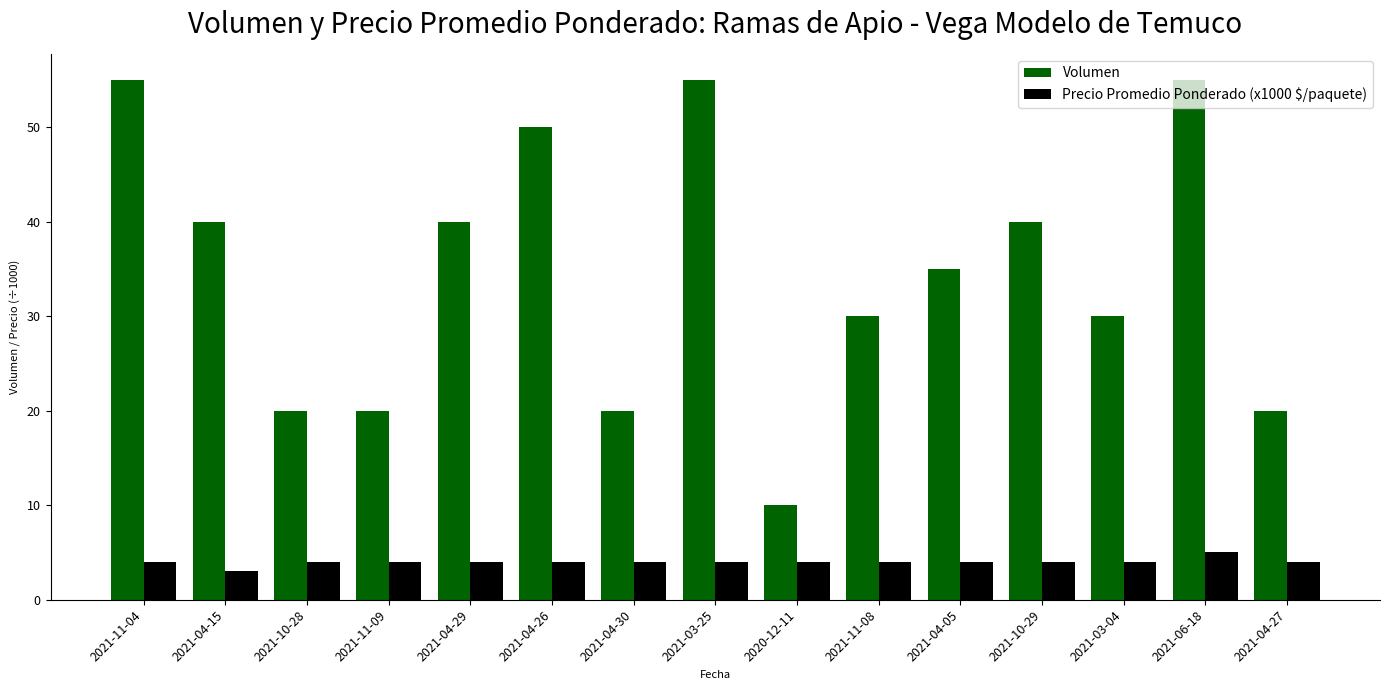

What are all the series names shown in the legend?

Volumen, Precio Promedio Ponderado (x1000 $/paquete)